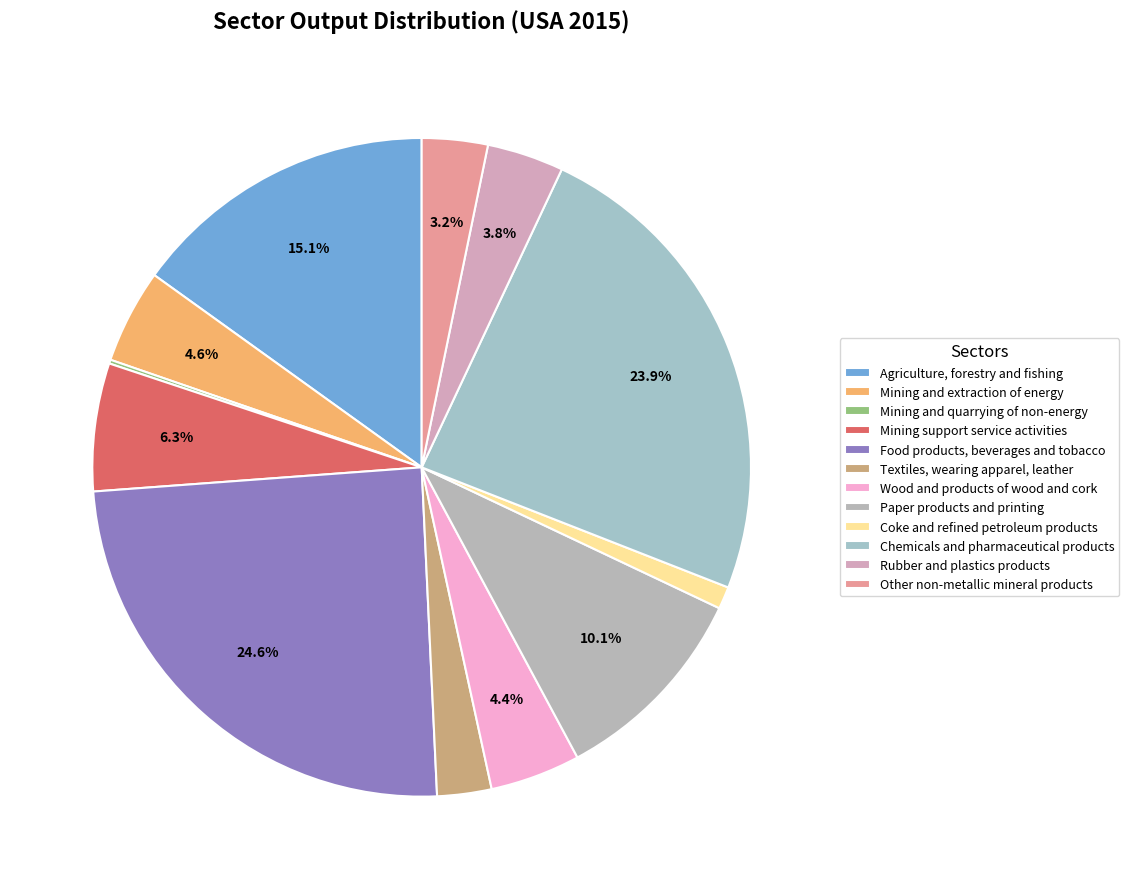

To the nearest percent, what portion does Wood and products of wood and cork represent?

4%